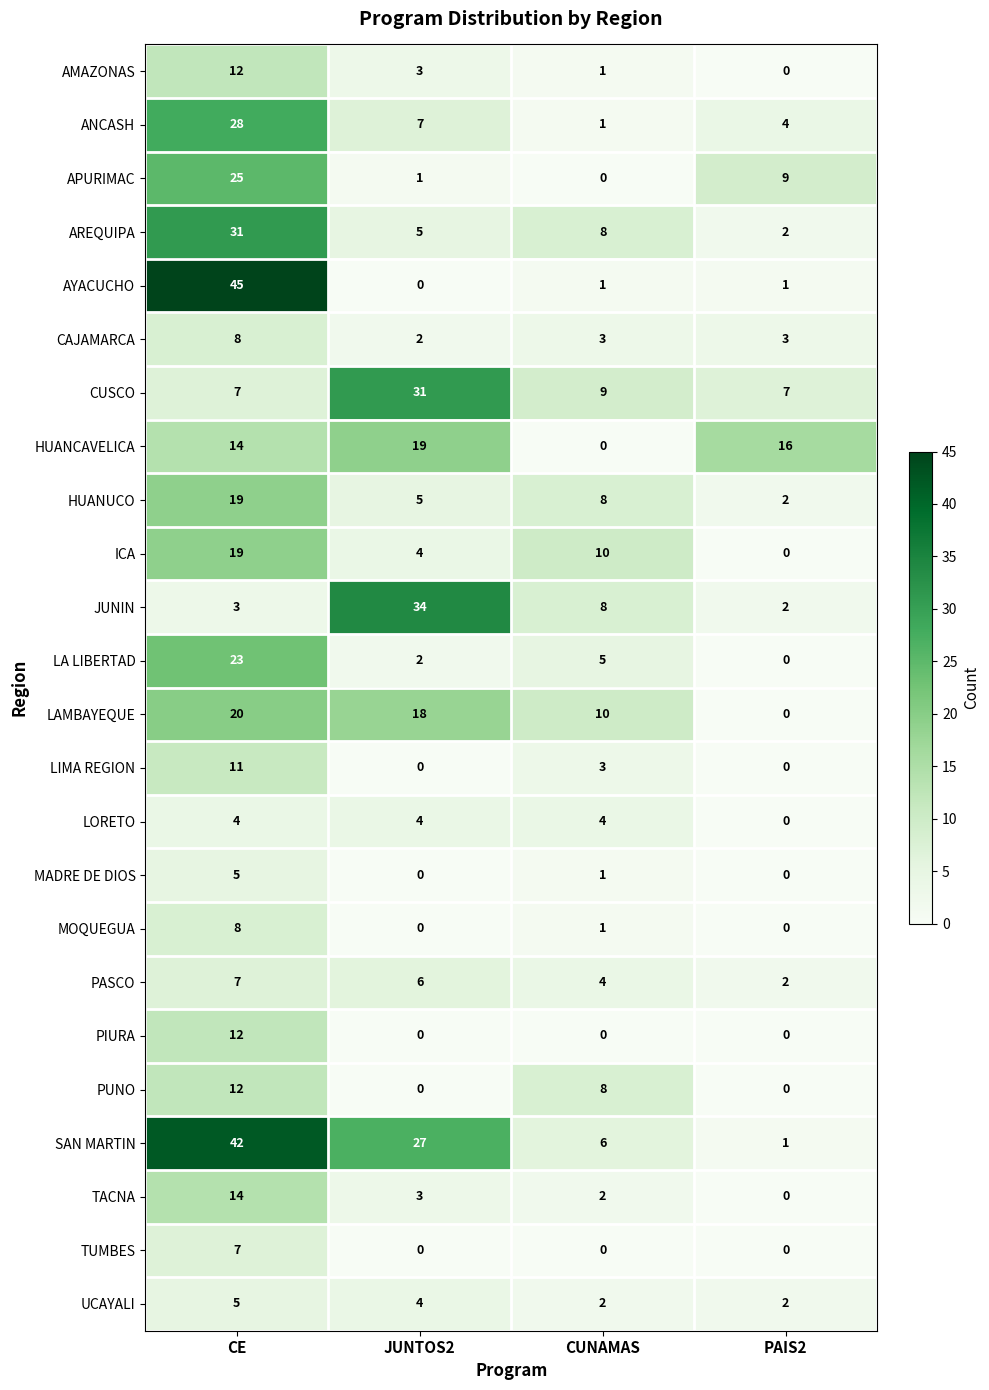

How many values in HUANCAVELICA are above zero?

3